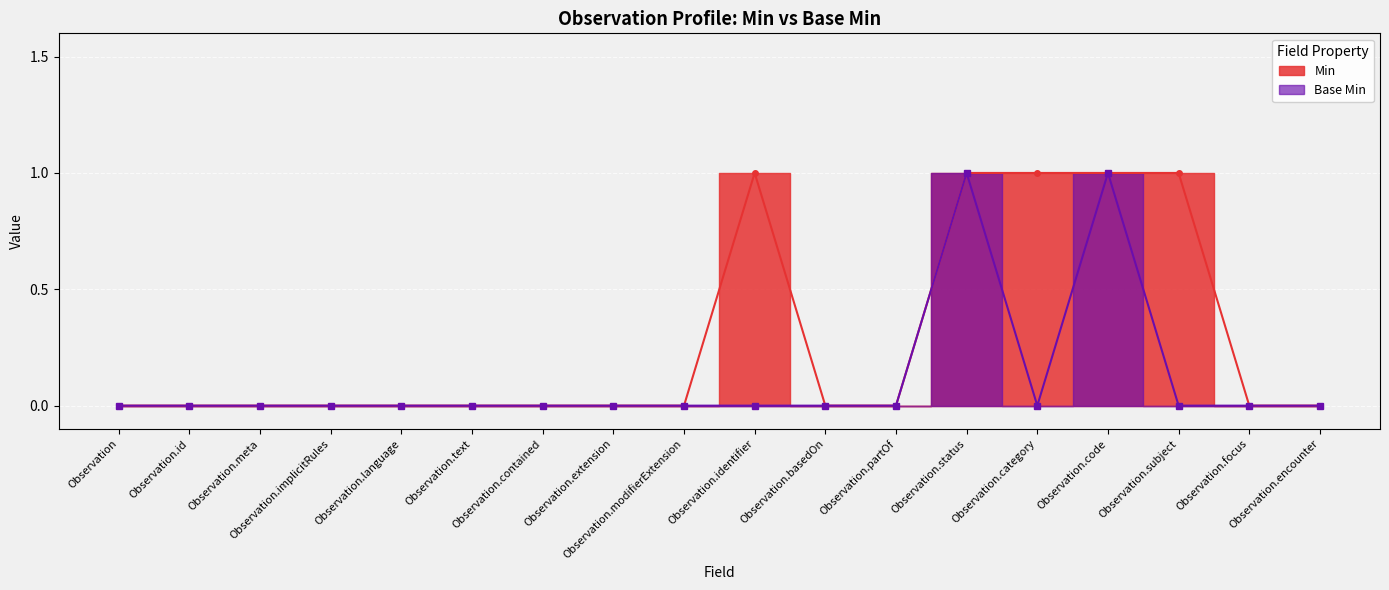

What position from the right is Observation.identifier?

9